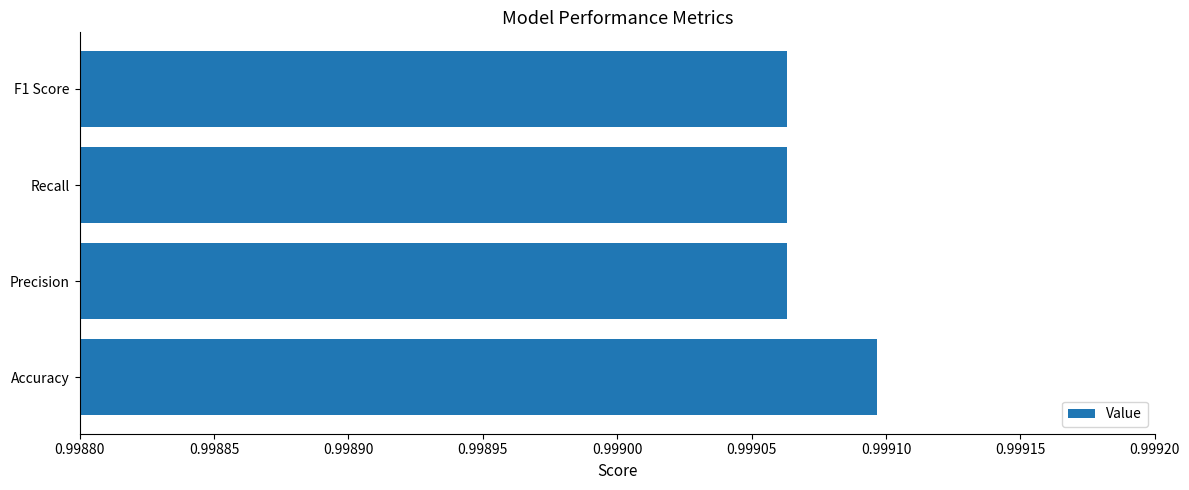

How many categories are shown in the chart?

4